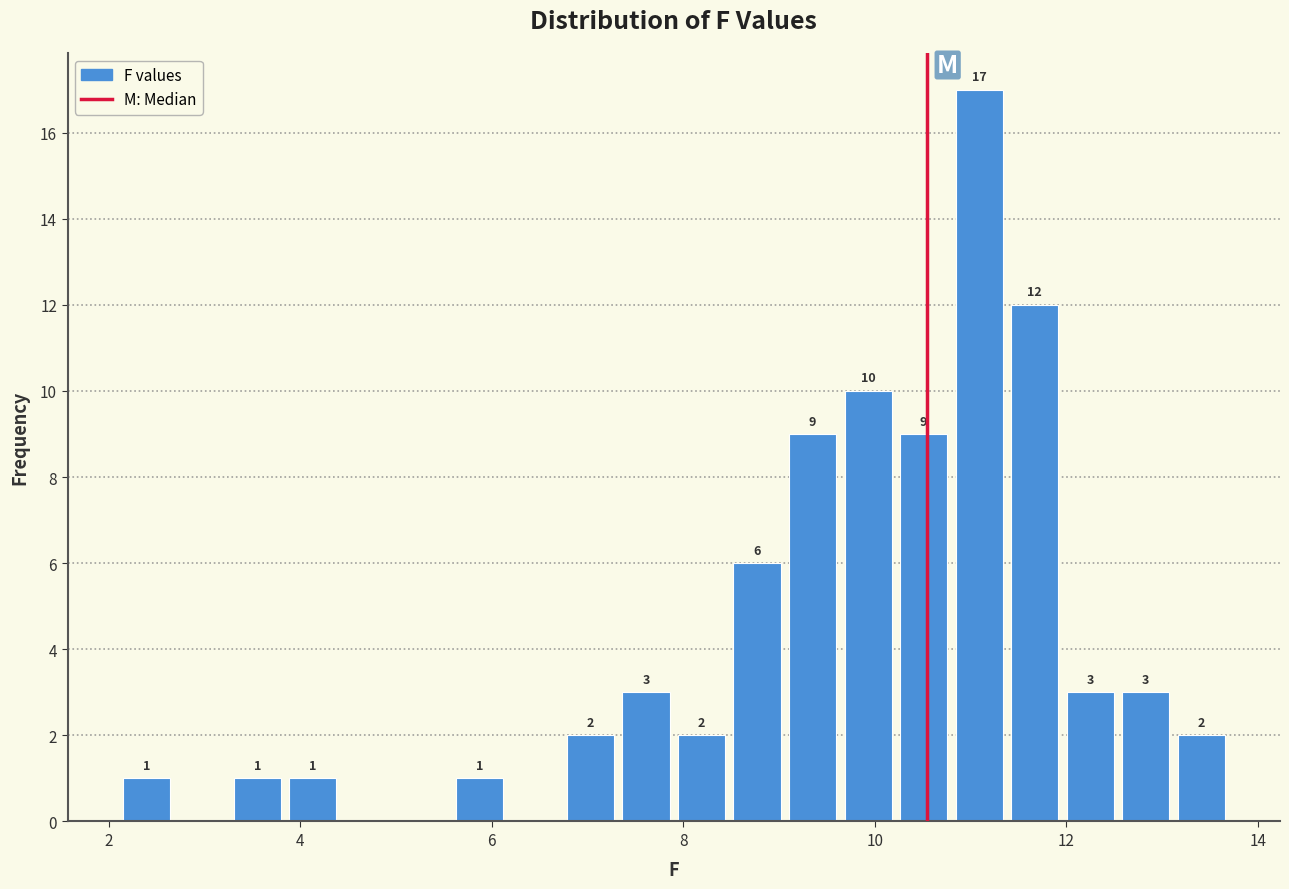

Around what value on the x-axis is the tallest bar? Give the approximate position of its centre, as read against the axis.

11.0